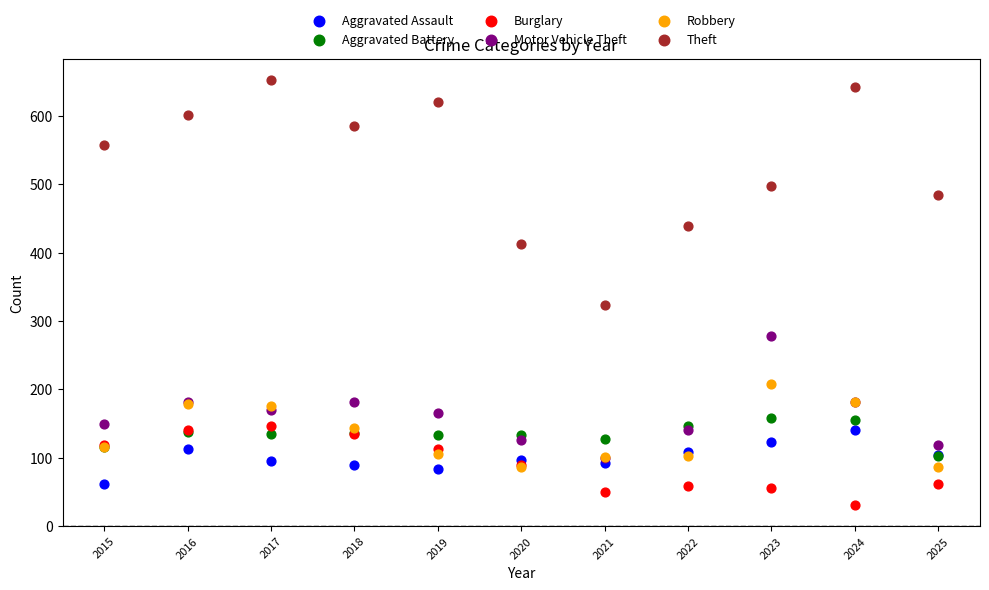

What are all the series names shown in the legend?

Aggravated Assault, Aggravated Battery, Burglary, Motor Vehicle Theft, Robbery, Theft